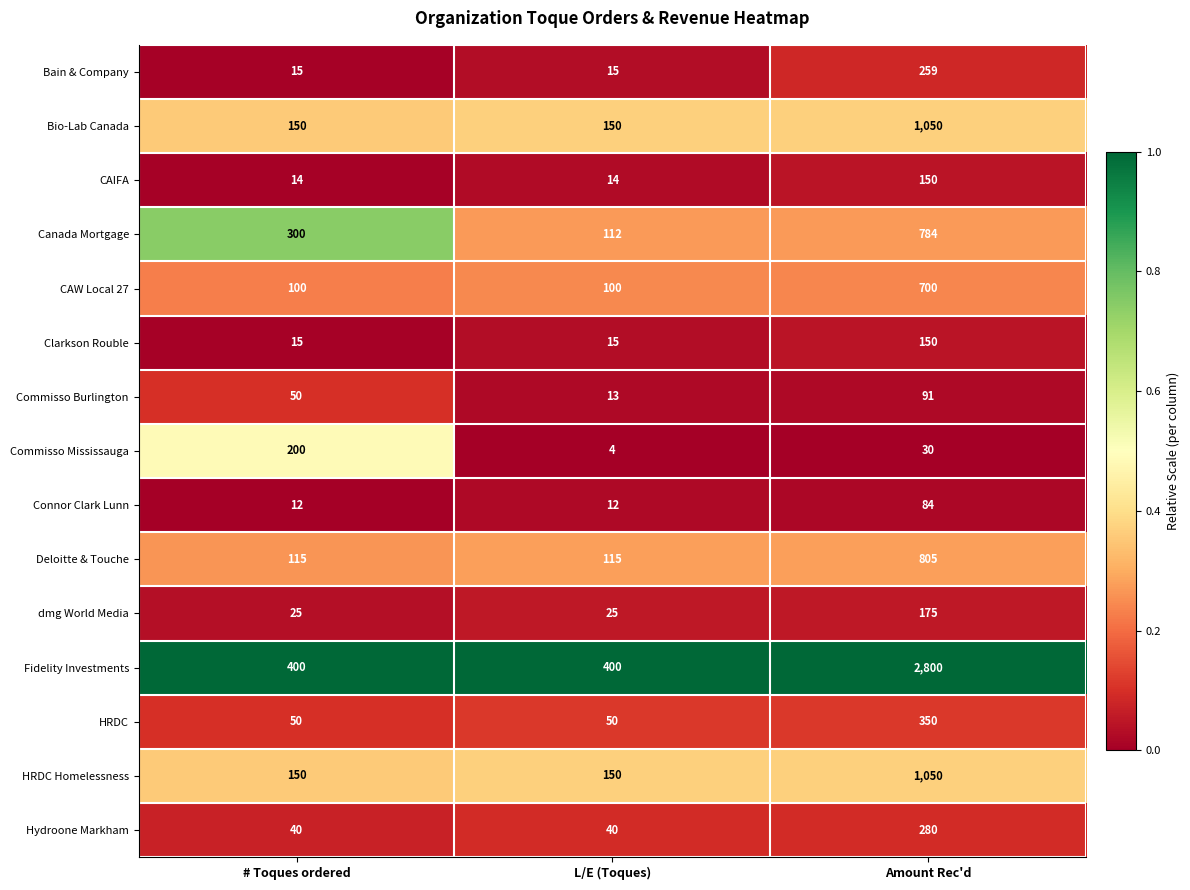

What is the difference between the highest and lowest values at Amount Rec'd?

2770